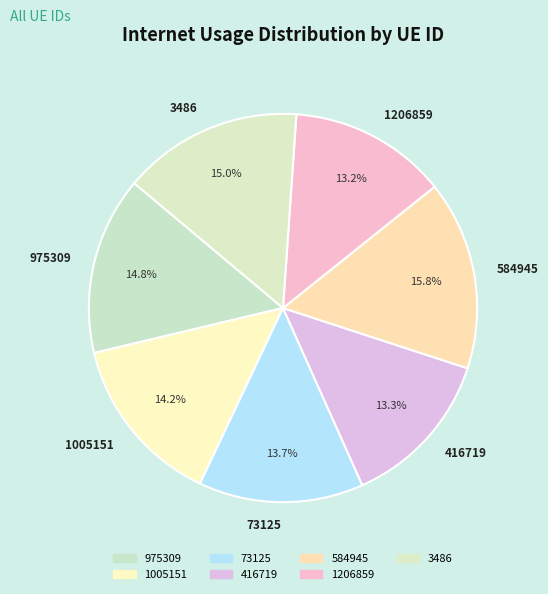

To the nearest percent, what is the difference between the 584945 and 73125 slice percentages?

2%